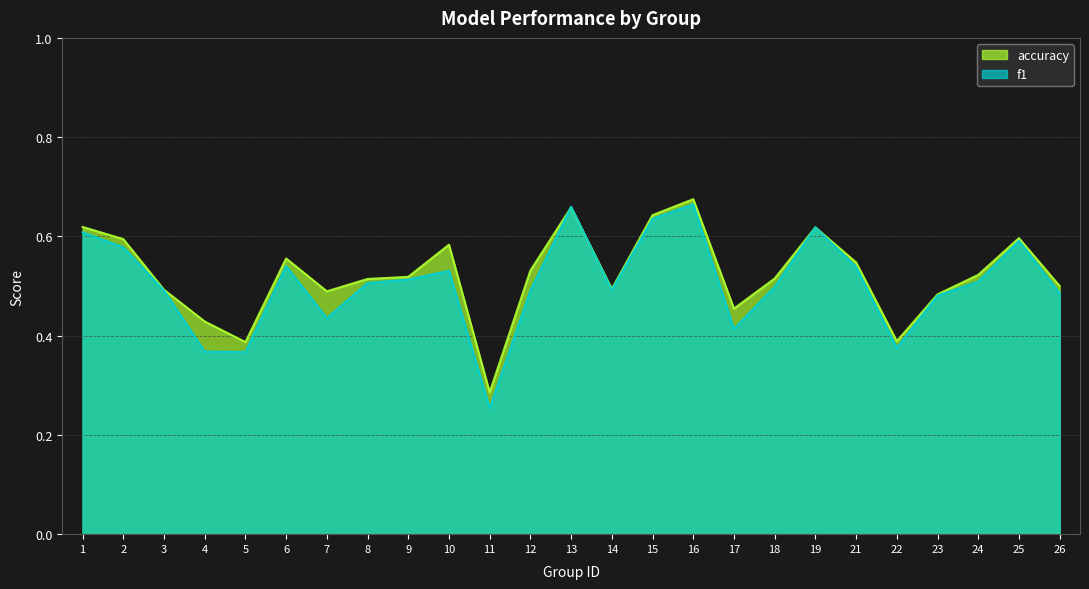

Which category has the highest value in the f1 series?

16